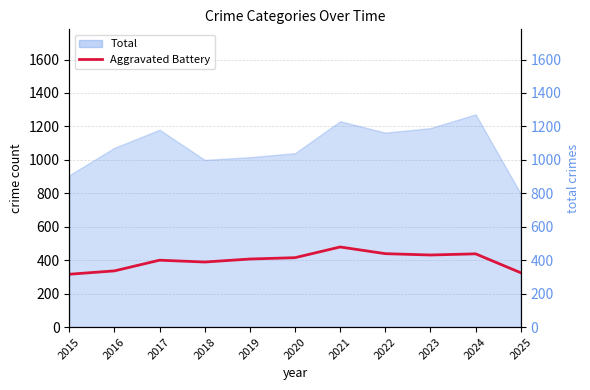

At which category does the data reach its first local valley?

2018